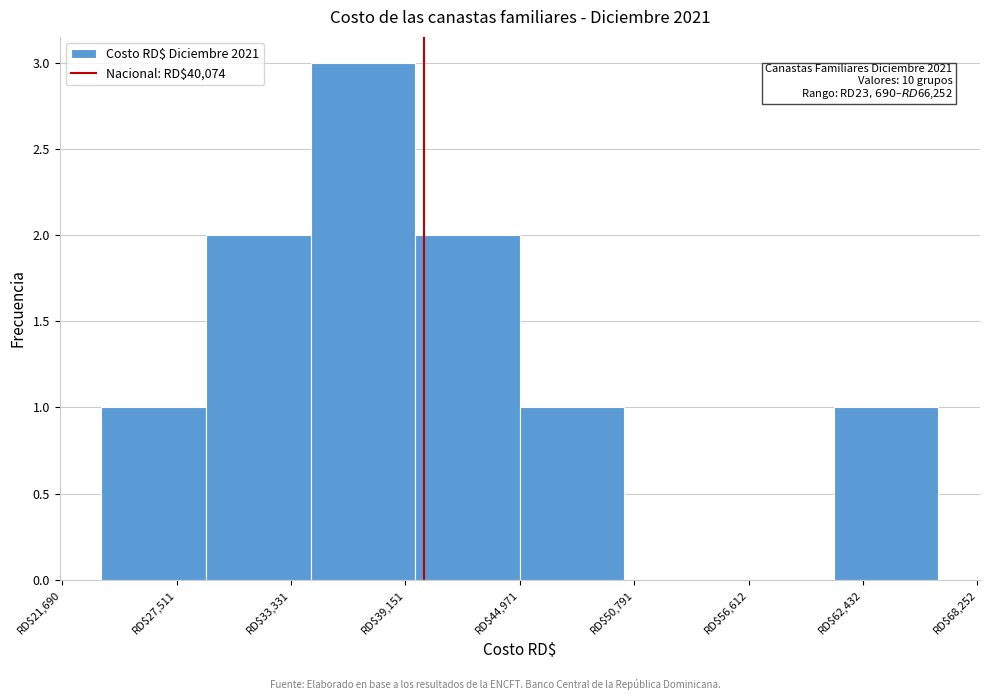

Over which range of the x-axis is the bar tallest?

34000 to 40000